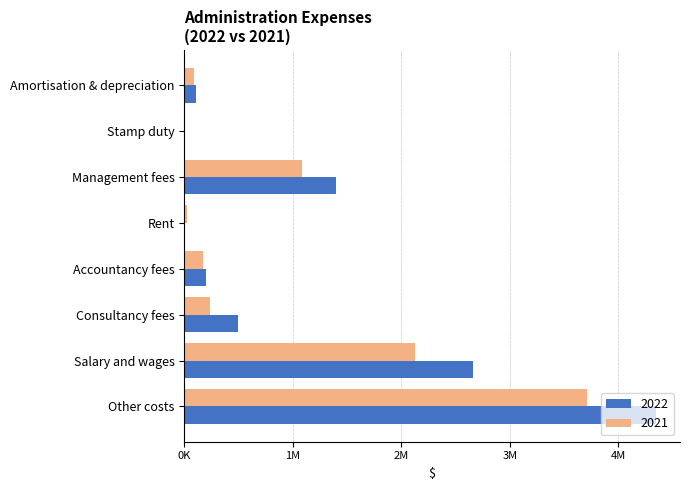

Rank the series by their maximum value, from highest to lowest.

2022, 2021